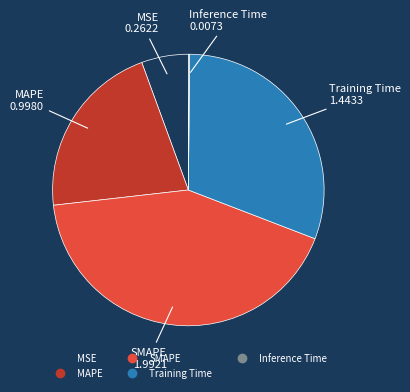

Is it true that MAPE is 21% of the pie?

True